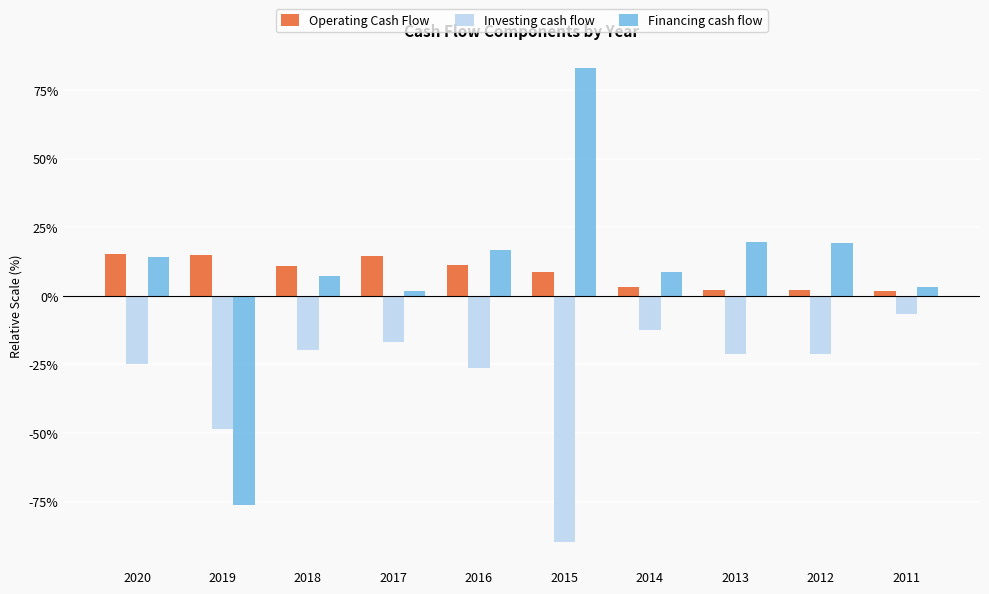

At how many categories does at least one series exceed 37?

1